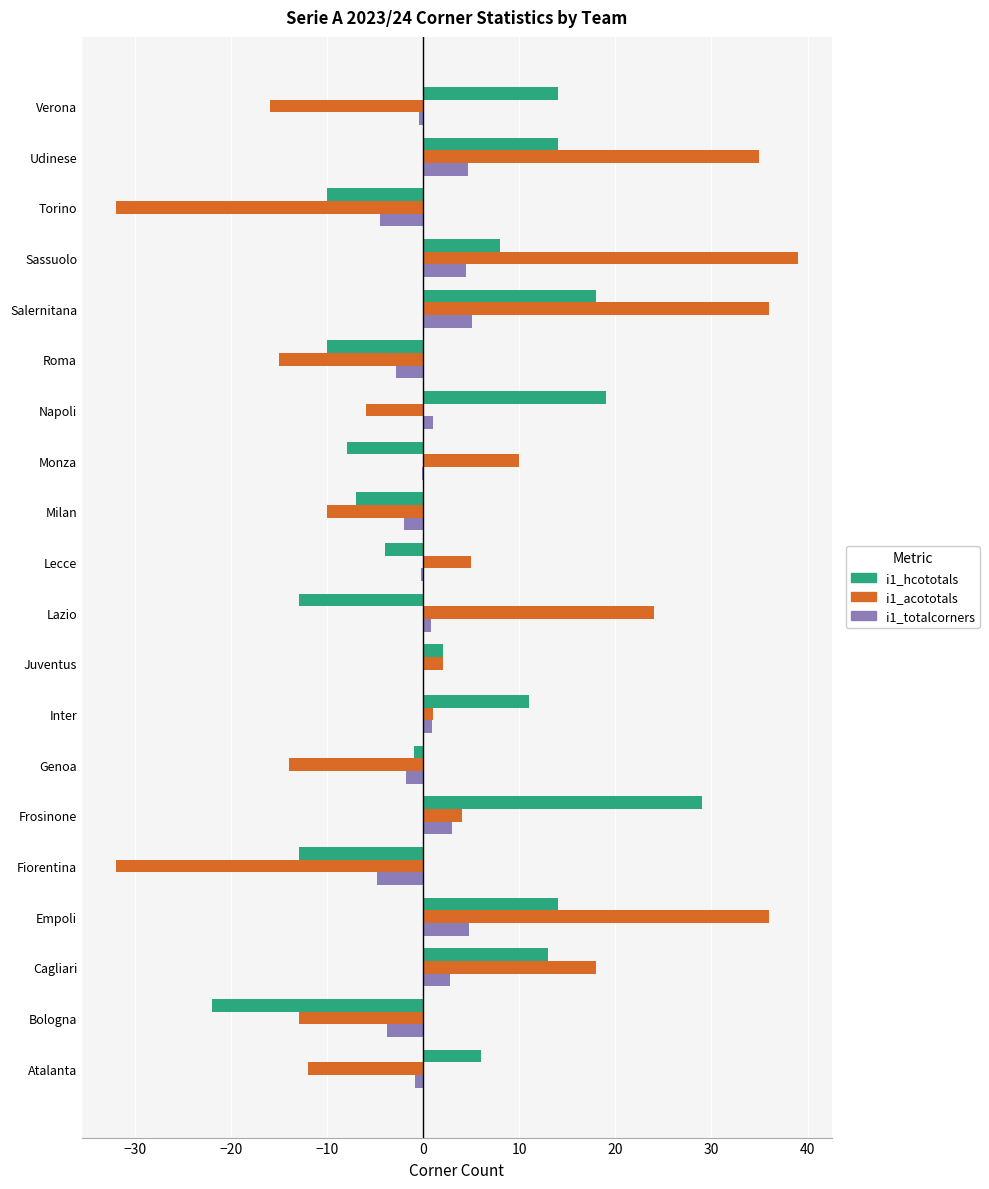

Which series has the widest spread of values?

i1_acototals